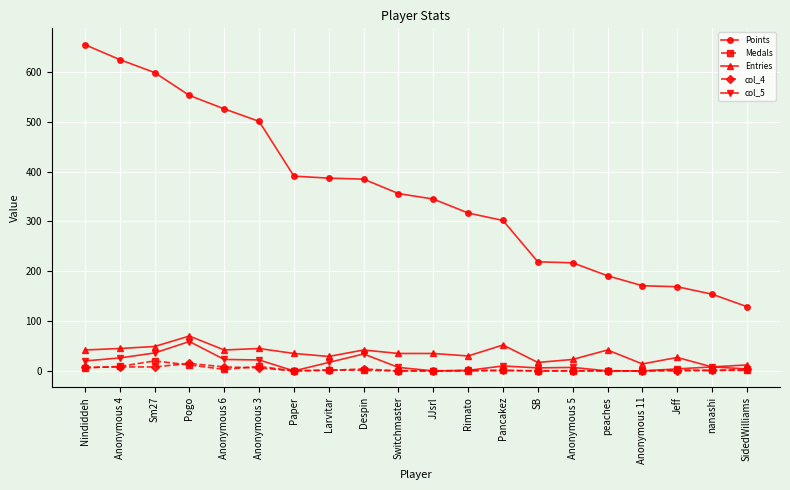

Which label corresponds to the largest value in the chart?

Nindiddeh